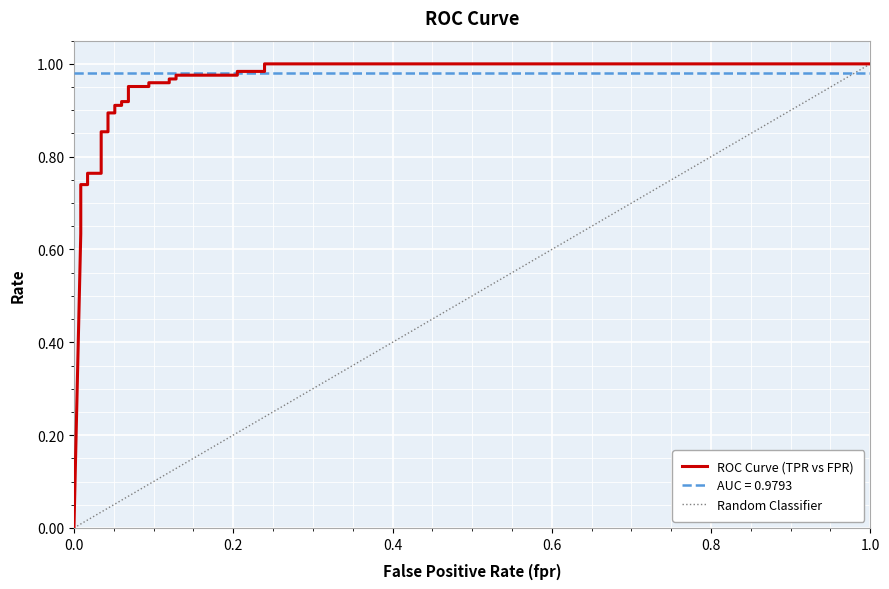

The value at 21 is 1.5. True or false?

False